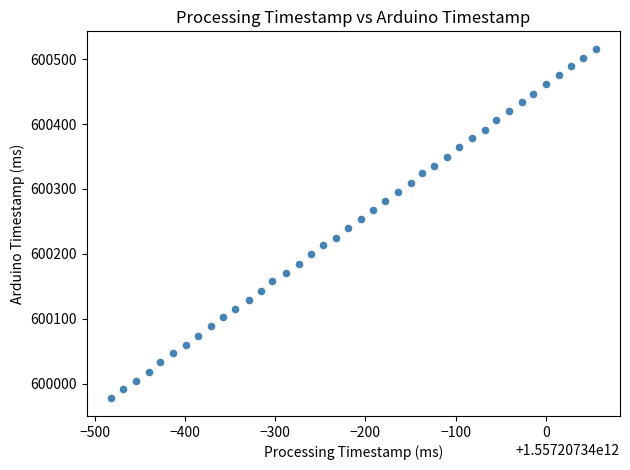

What is the range of Y values (max minus min)?

539